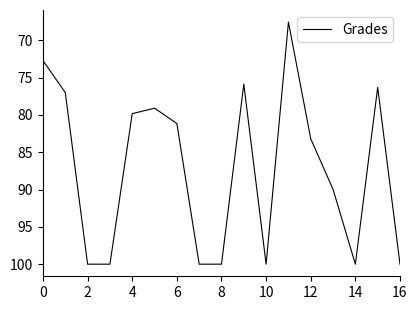

What is the difference between the maximum and minimum values?

32.4